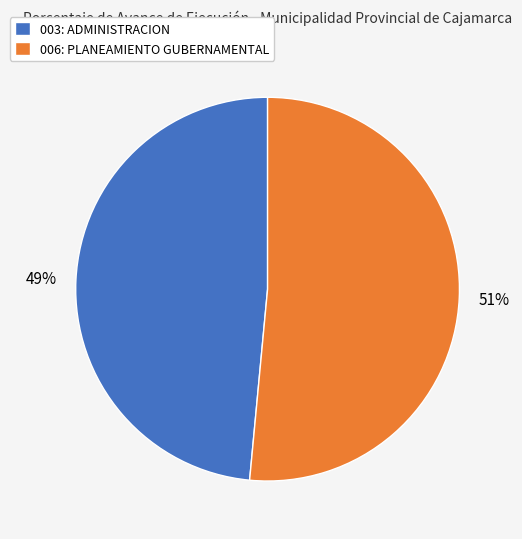

To the nearest percent, what portion does 003: ADMINISTRACION represent?

49%